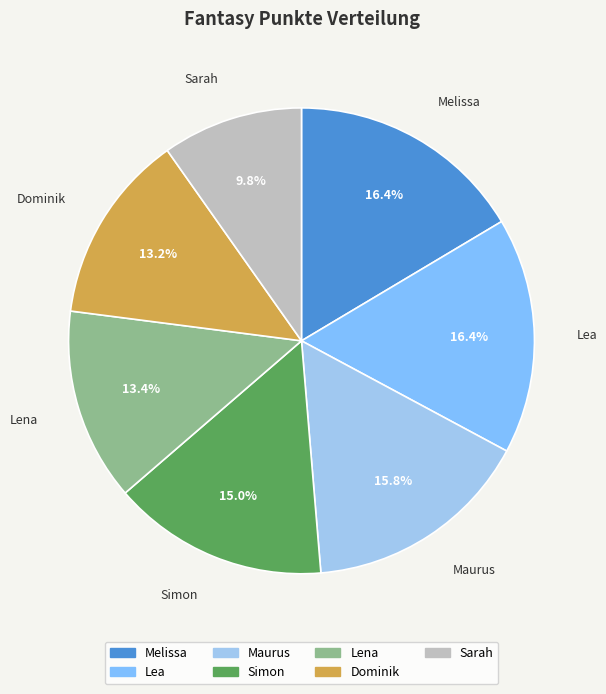

What is the total percentage of Melissa and Lena?

29.8%